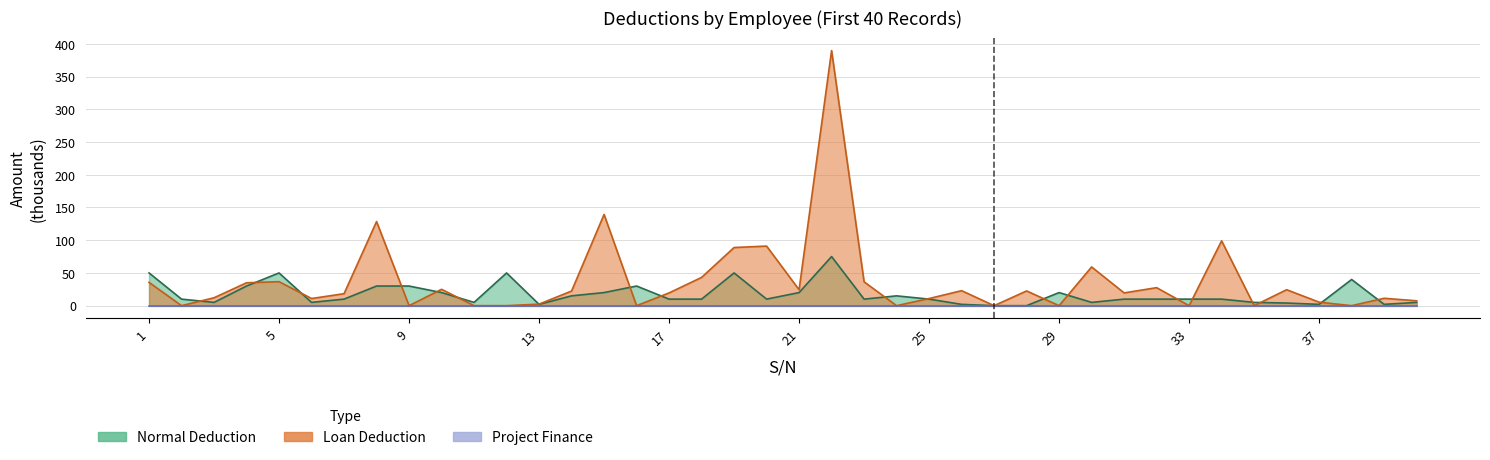

Rank the categories by Loan Deduction value from highest to lowest.

22, 15, 8, 34, 20, 19, 30, 18, 5, 23, 1, 4, 32, 10, 36, 21, 26, 28, 14, 31, 17, 7, 3, 39, 6, 25, 40, 37, 13, 2, 9, 11, 12, 16, 24, 27, 29, 33, 35, 38